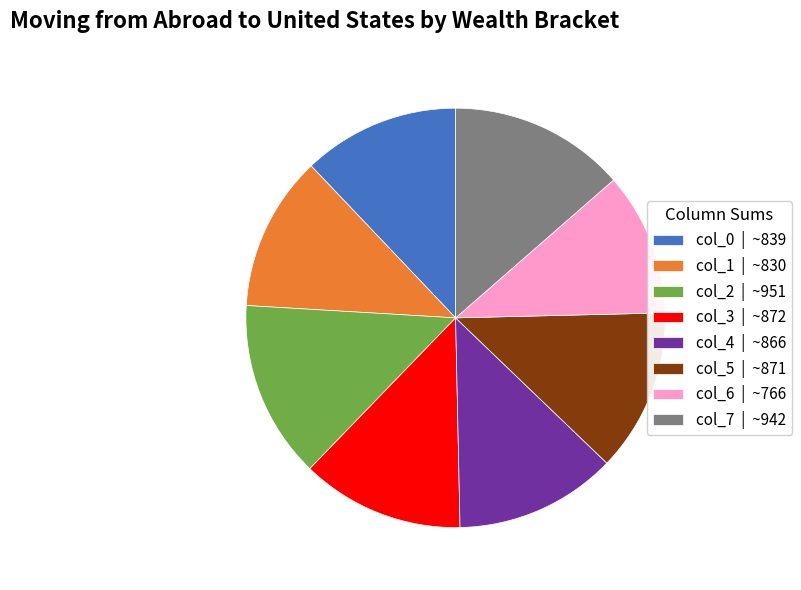

What is the smallest slice in the pie chart?

col_6 | ~766